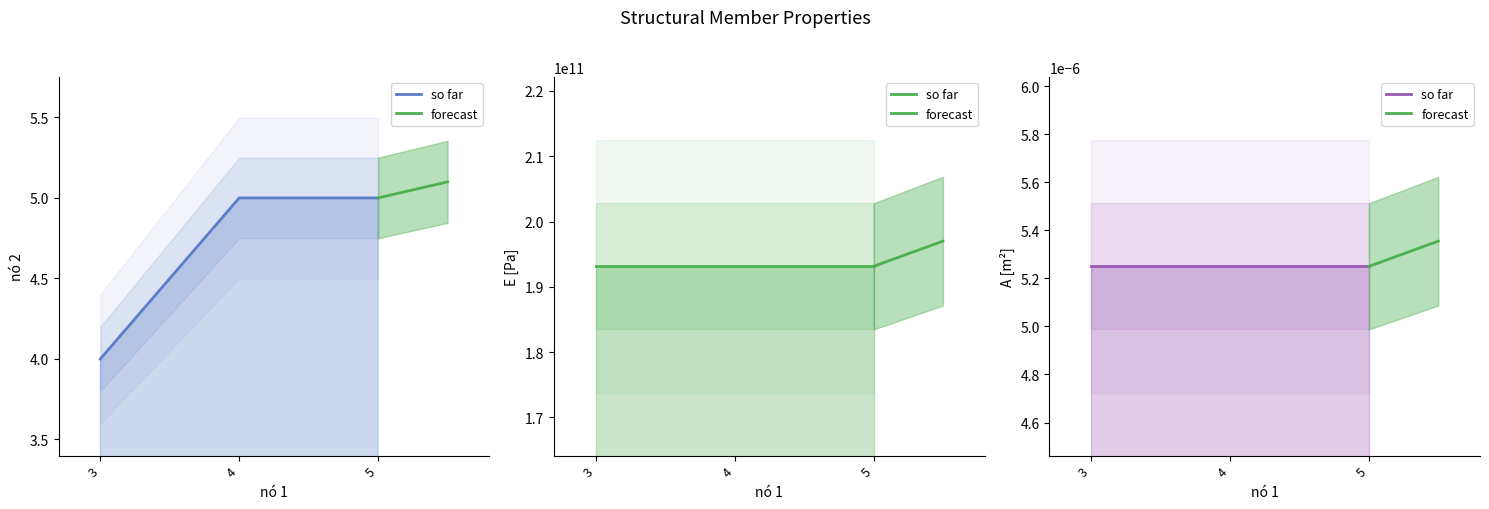

Reading left to right, list all the values displayed in this chart.

nó 2 (line): 4.0	5.0	5.0
E [Pa] (line): 193140000000.0	193140000000.0	193140000000.0
A [m²] (line): 0.0	0.0	0.0